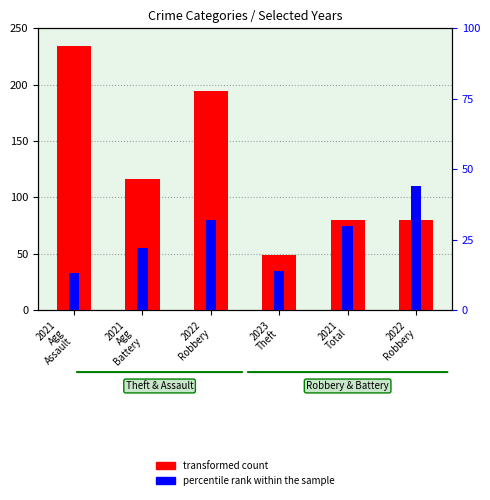

Which series has the largest total across all categories?

transformed count